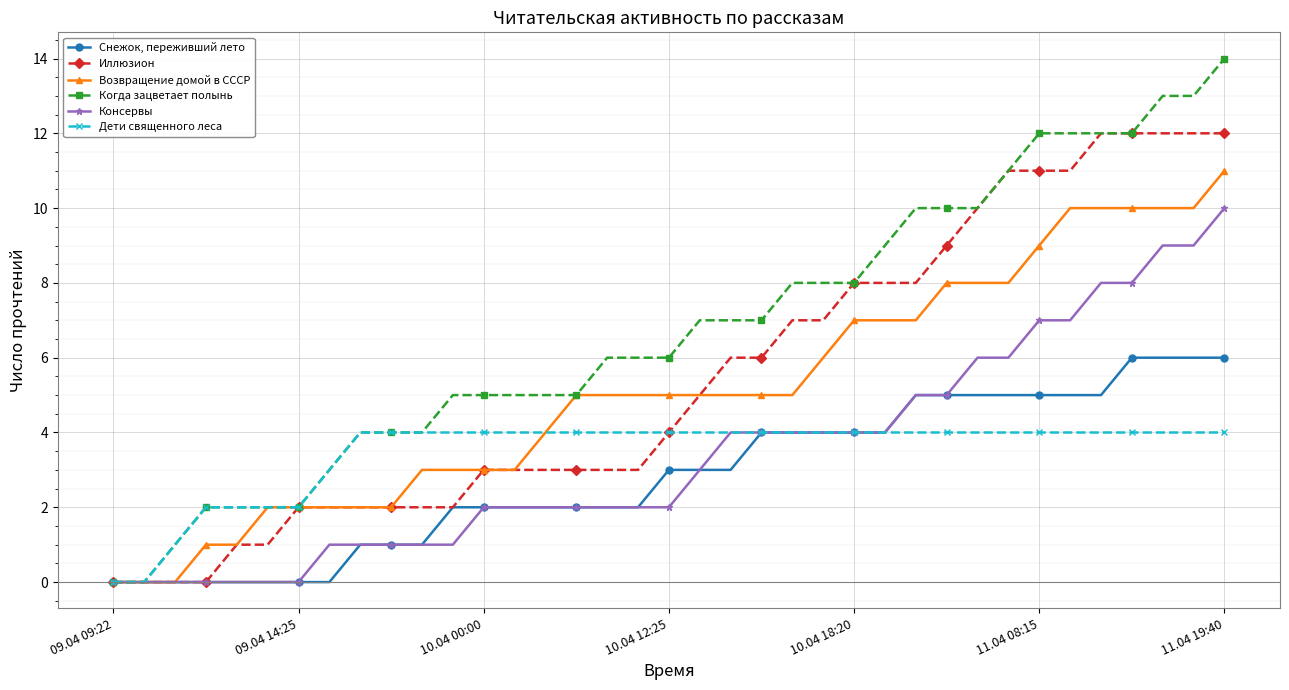

What are all the series names shown in the legend?

Снежок, переживший лето, Иллюзион, Возвращение домой в СССР, Когда зацветает полынь, Консервы, Дети священного леса